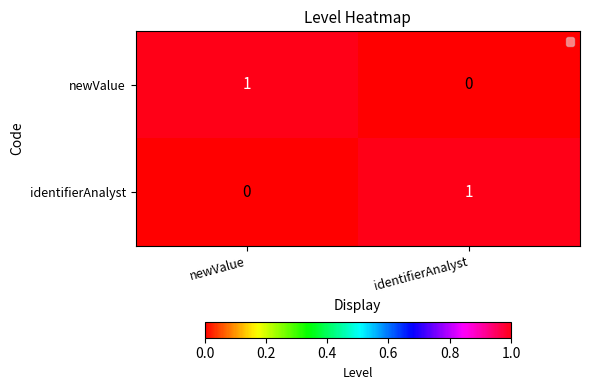

Rank the series at identifierAnalyst from lowest to highest value.

newValue, identifierAnalyst